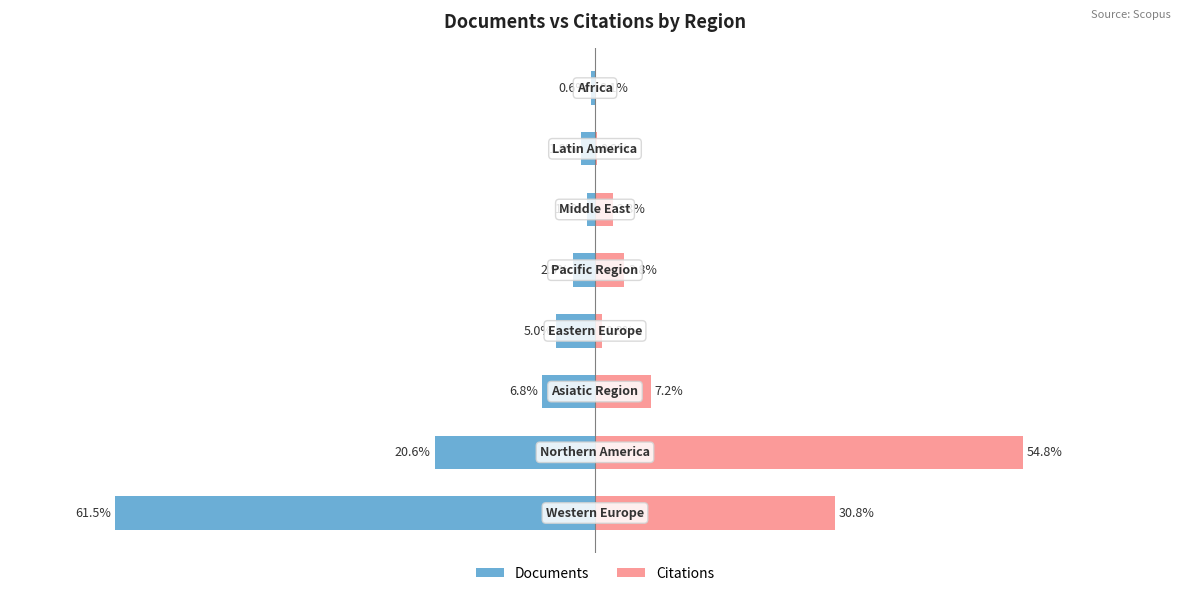

How many bars are there in total?

16